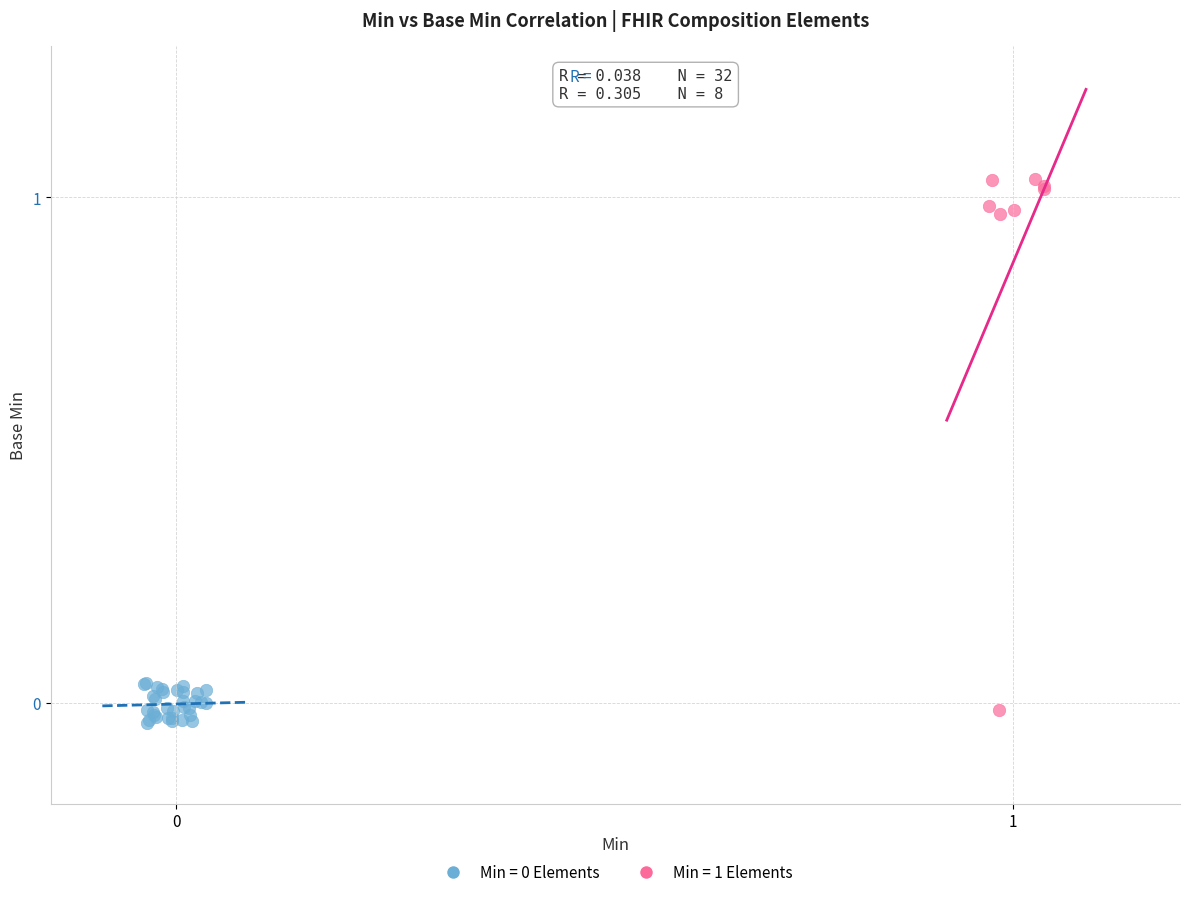

Which series reaches the maximum Y coordinate?

Min = 1 Elements